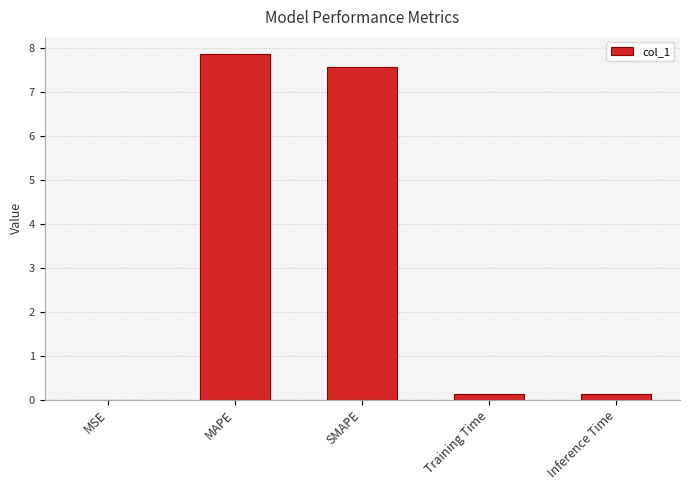

What is the sum of all values?

15.7